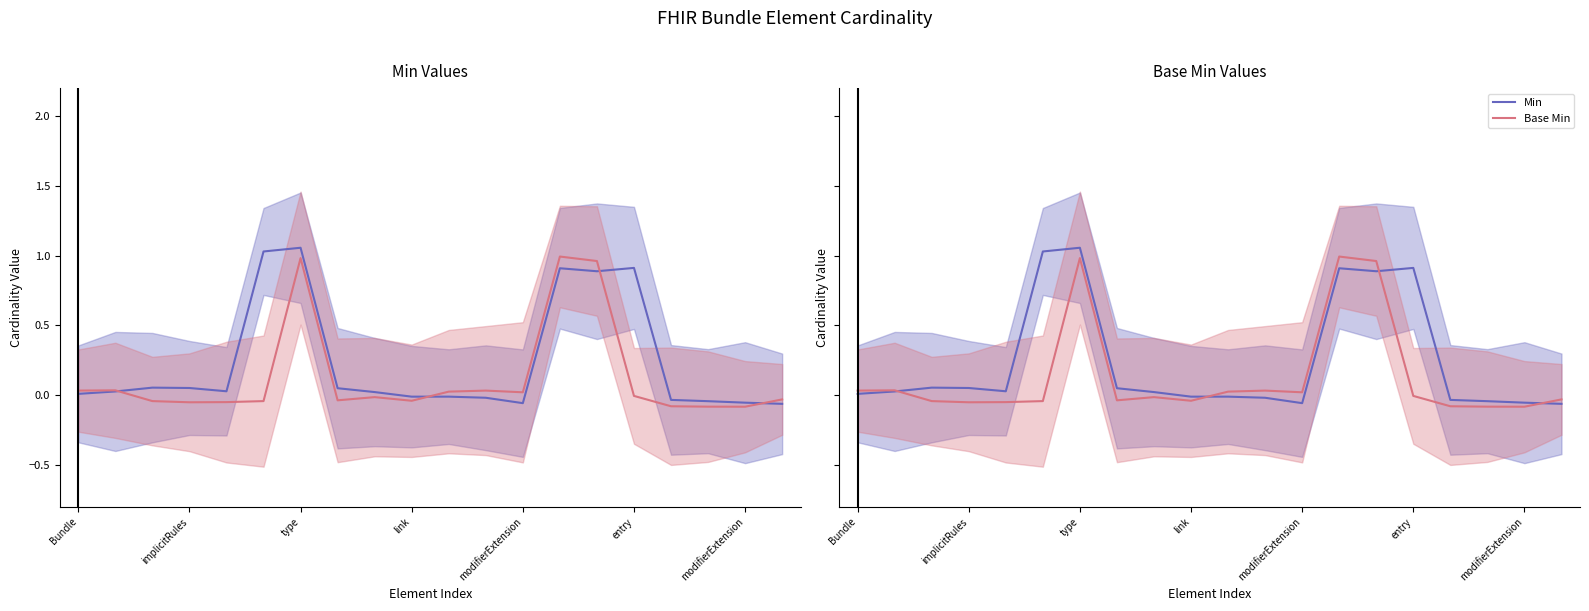

True or false: Base Min has more than 0 points higher than both neighbors.

True